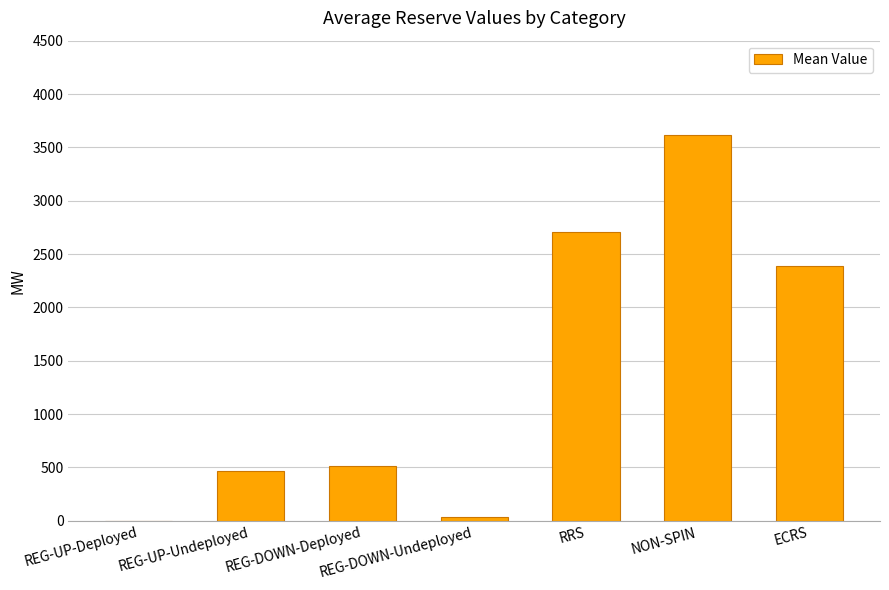

What is the maximum value shown in the chart?

3620